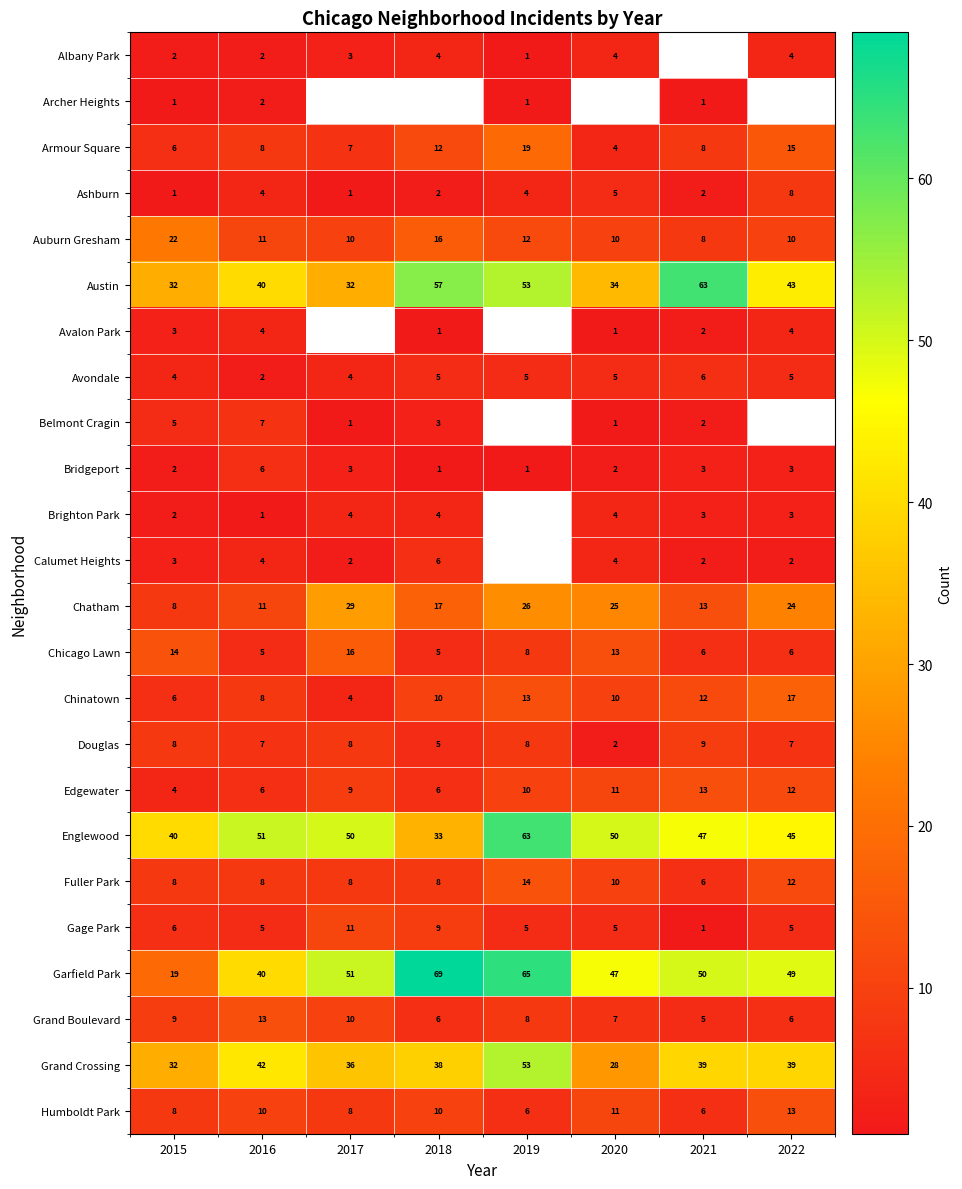

What is the approximate value of Bridgeport at 2021?

3.0